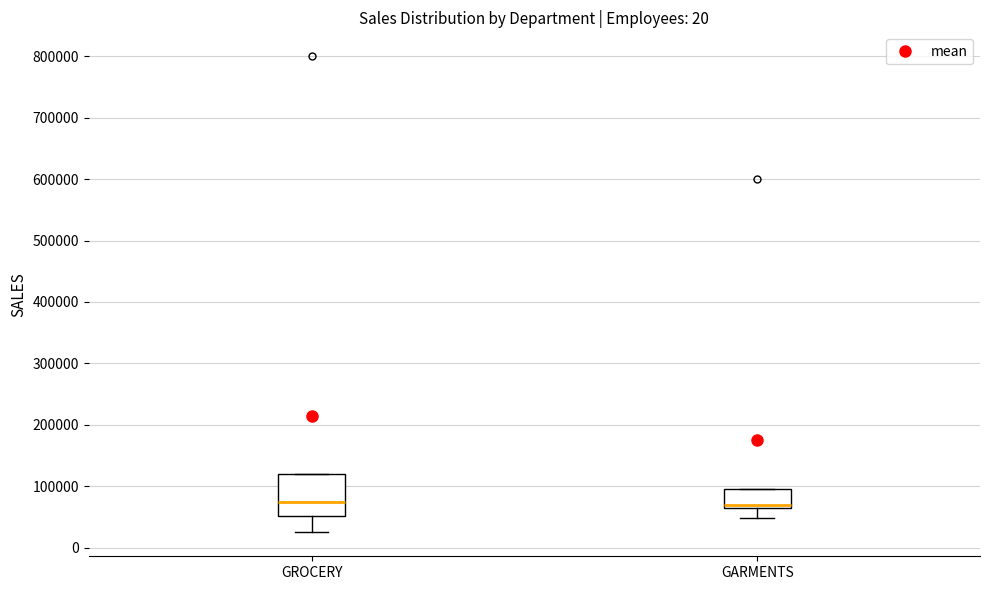

Reading left to right, read every box against the y-axis: the position of its median line, the range the box covers, and the ends of its whiskers. The values are not printed on the chart, so give them approximately, as read against the axis.

GROCERY: median 80000, box 50000 to 120000, whiskers 30000 to 120000
GARMENTS: median 70000 (just above the box's lower edge), box 70000 to 100000, whiskers 50000 to 100000